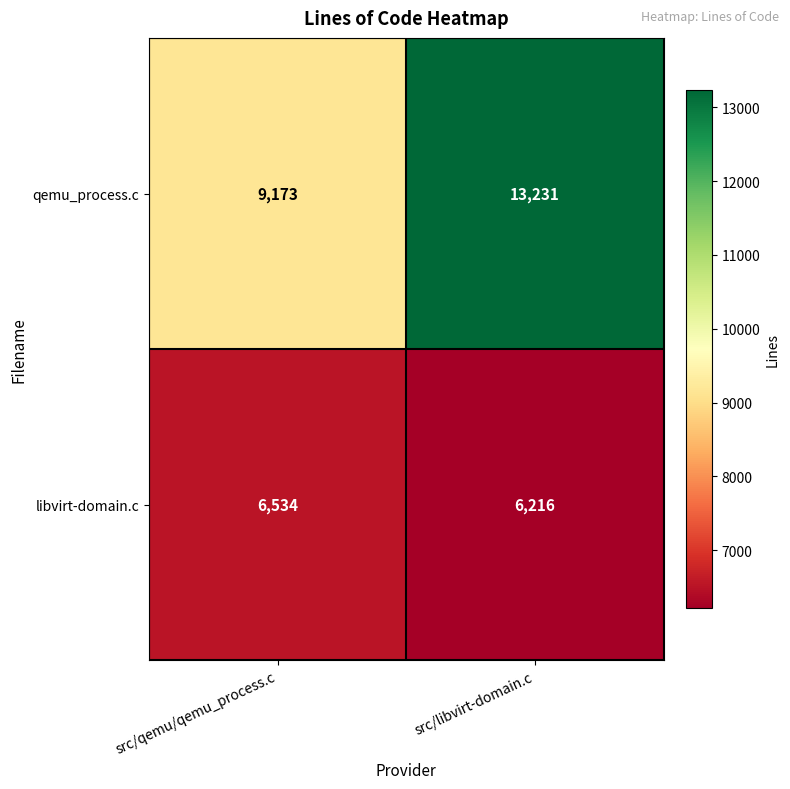

At which category does the chart reach its minimum across all series?

src/libvirt-domain.c